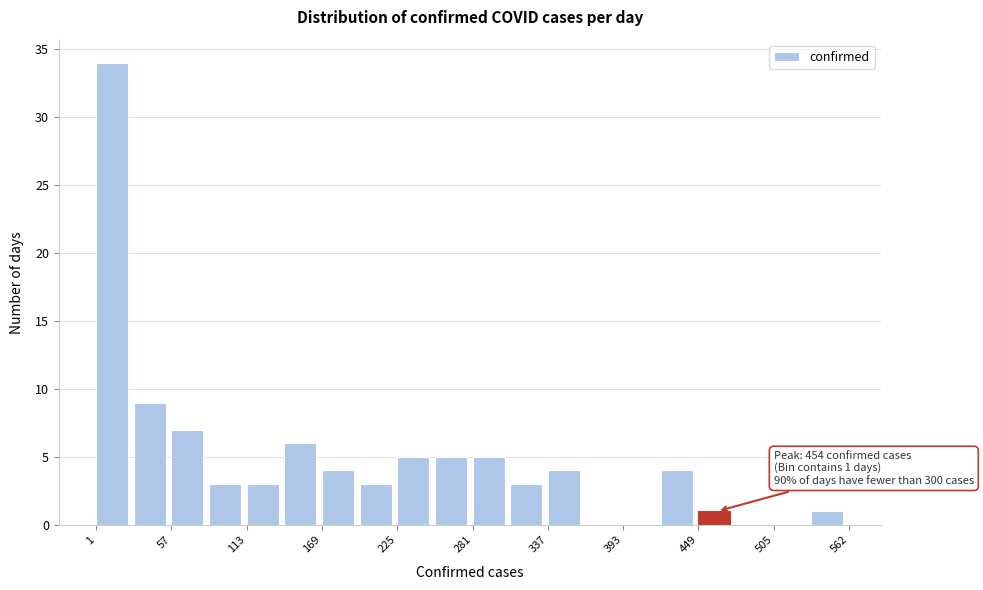

Around what value on the x-axis is the tallest bar? Give the approximate position of its centre, as read against the axis.

10